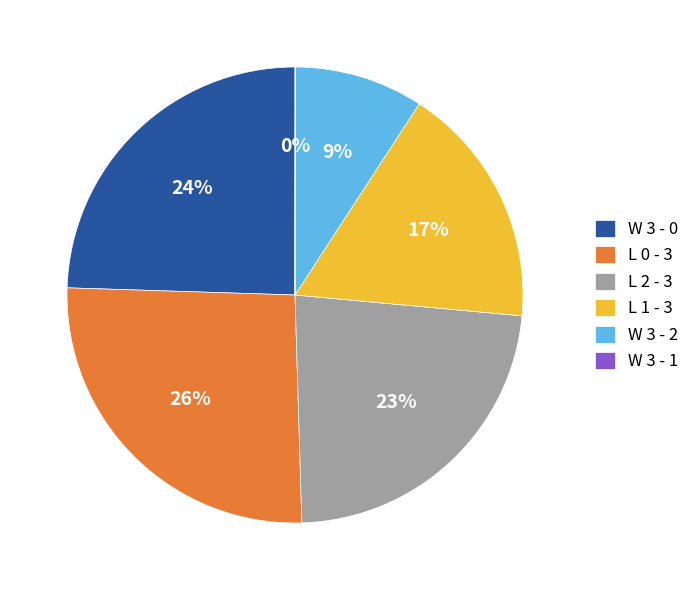

To the nearest percent, what is the difference between the largest and smallest slice percentages?

26%